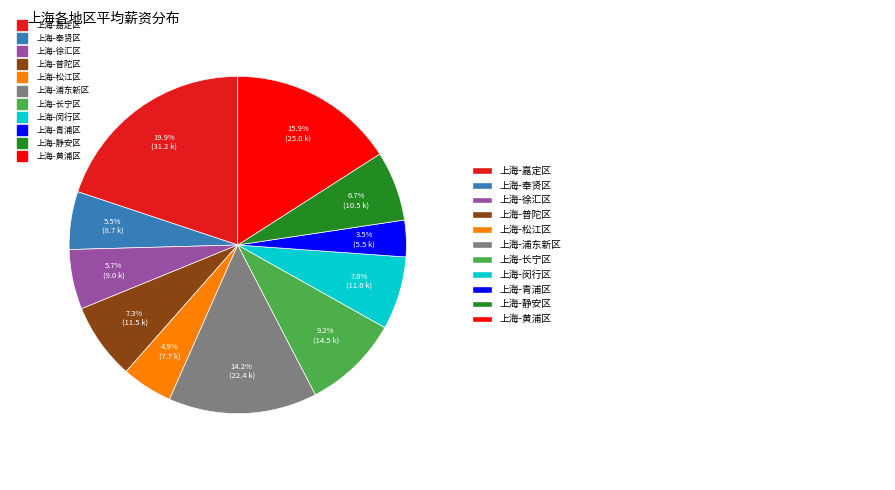

Does 上海-浦东新区 account for over 50% of the chart?

No